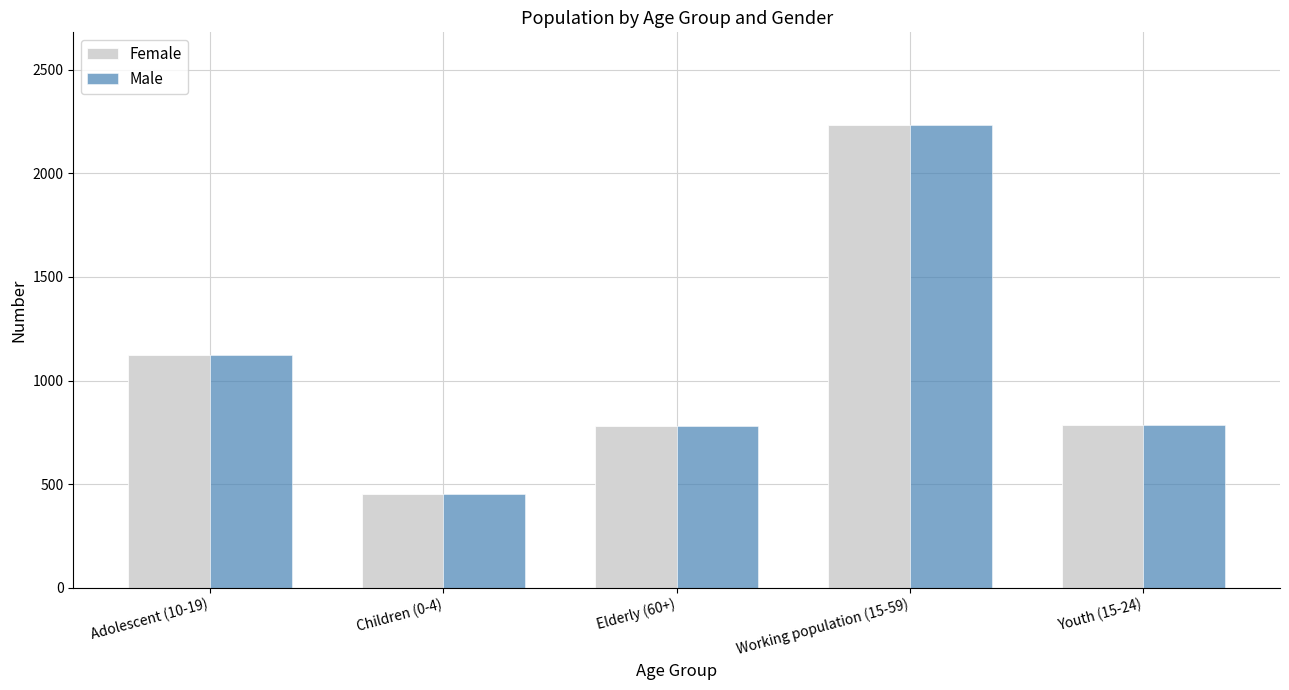

What position from the right is Working population (15-59)?

2